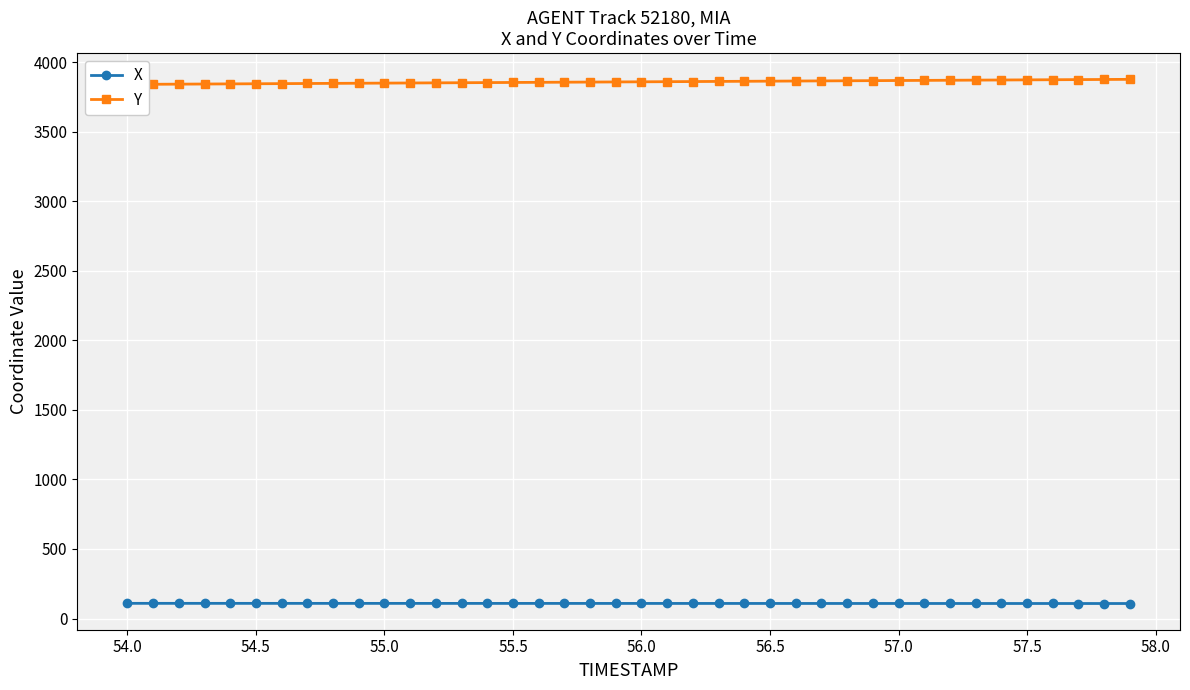

Which series has the widest spread of values?

Y